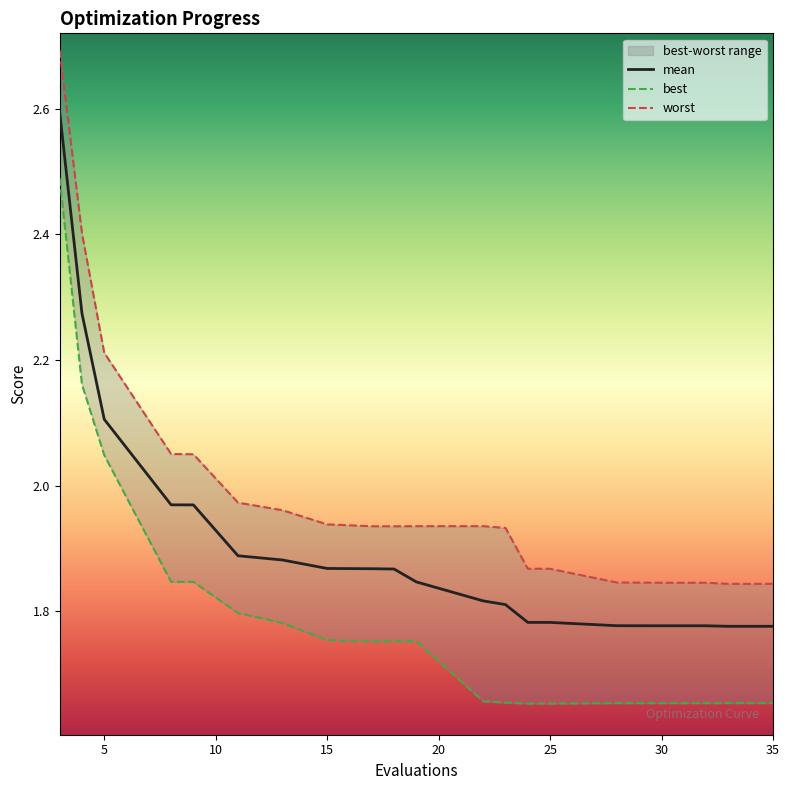

What is the minimum value for worst?

1.8